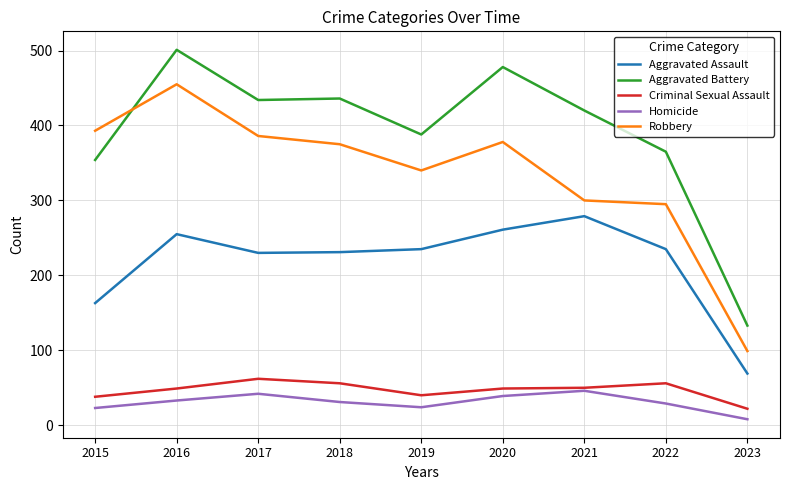

What is the difference between the Aggravated Battery values at 2017 and 2016?

67